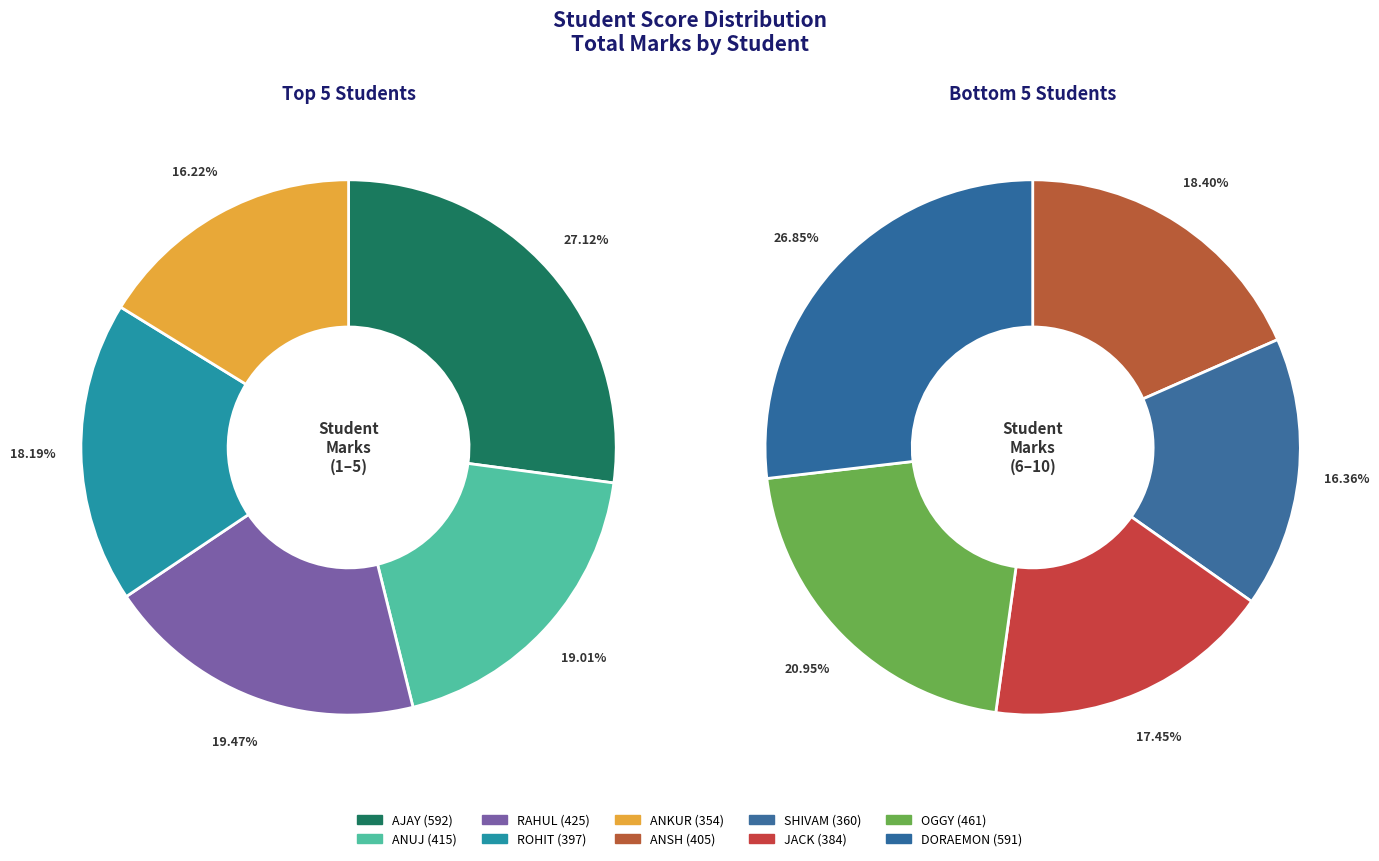

To the nearest percent, what portion does AJAY represent?

14%